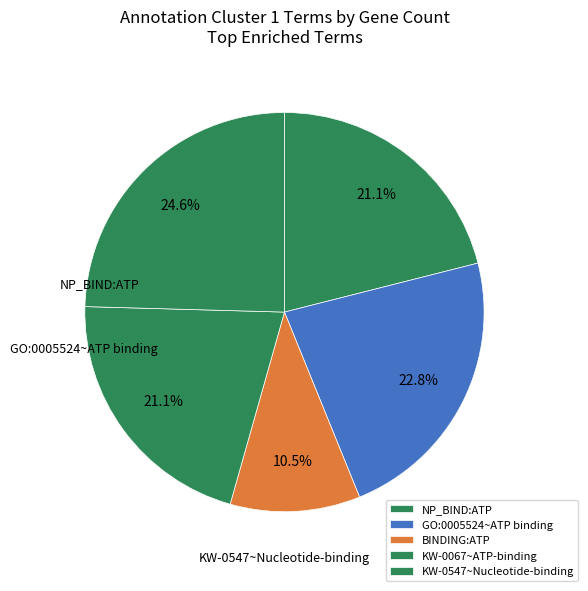

Count the number of slices in the pie.

5